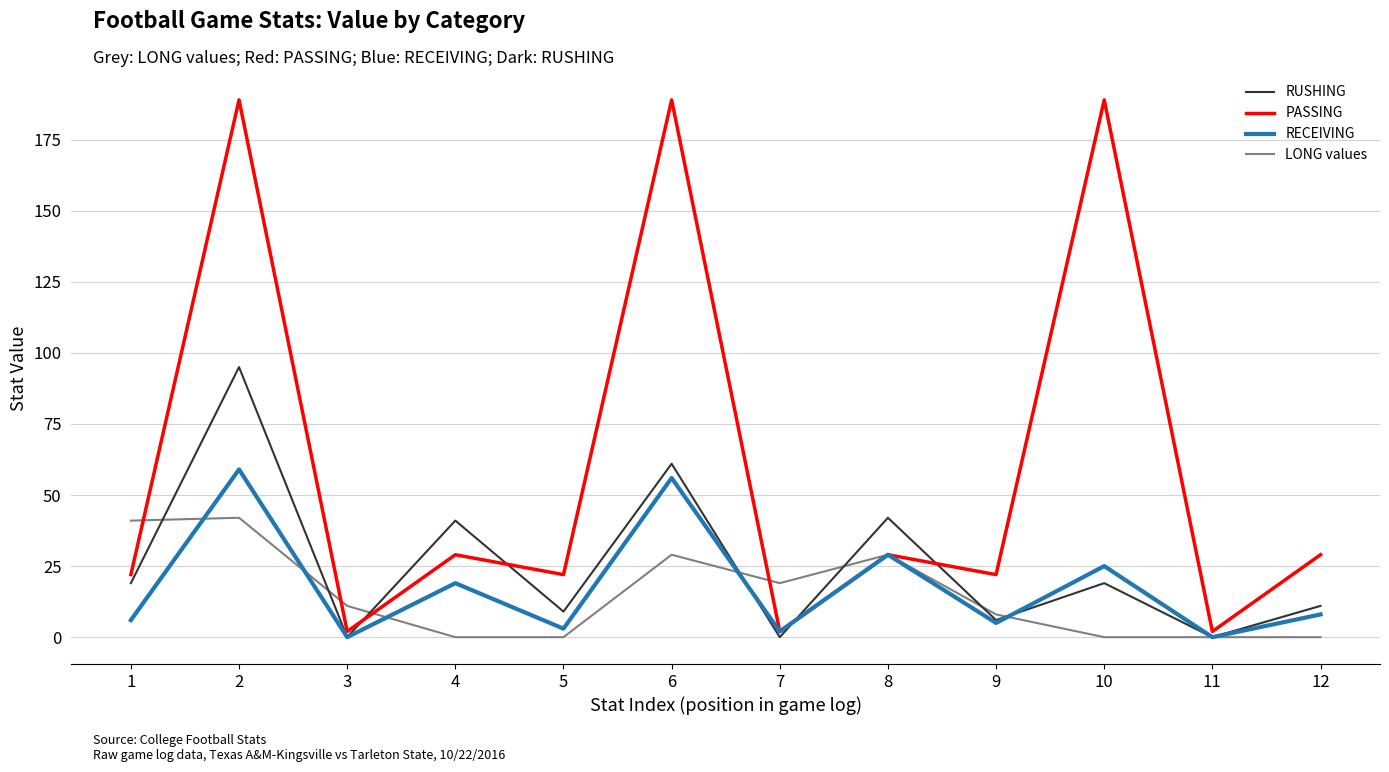

What is the average value of the RUSHING series?

25